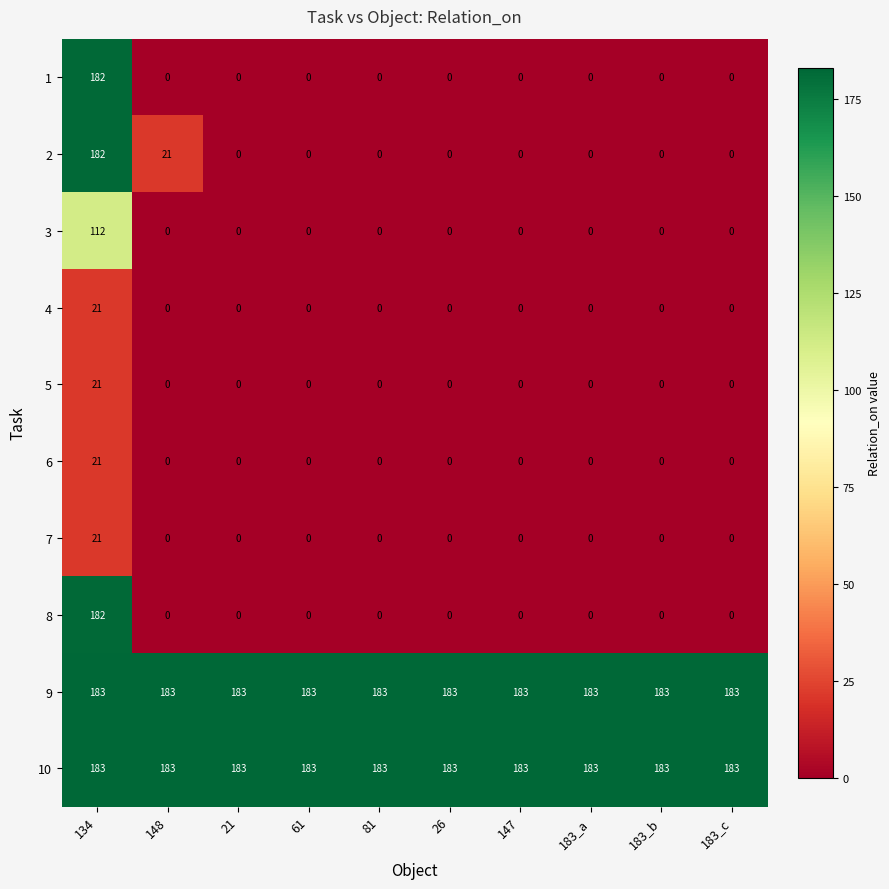

How many categories are shown in the chart?

10